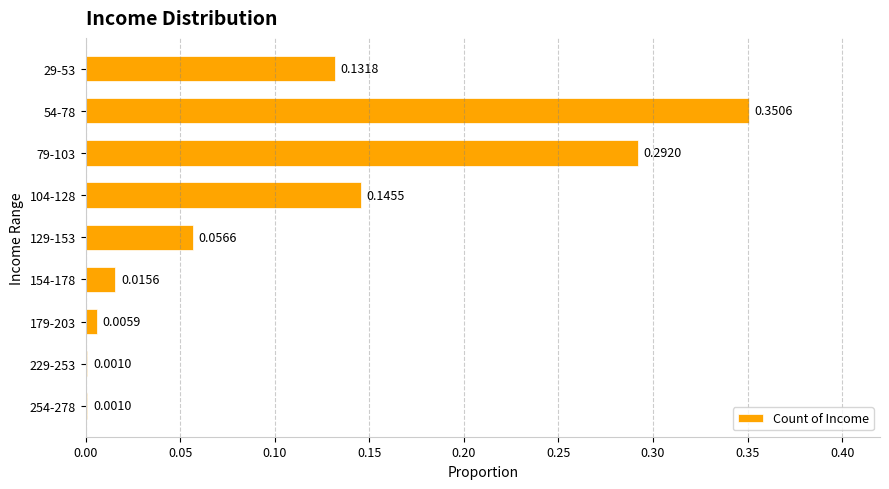

What is the sum of all values?

1.0